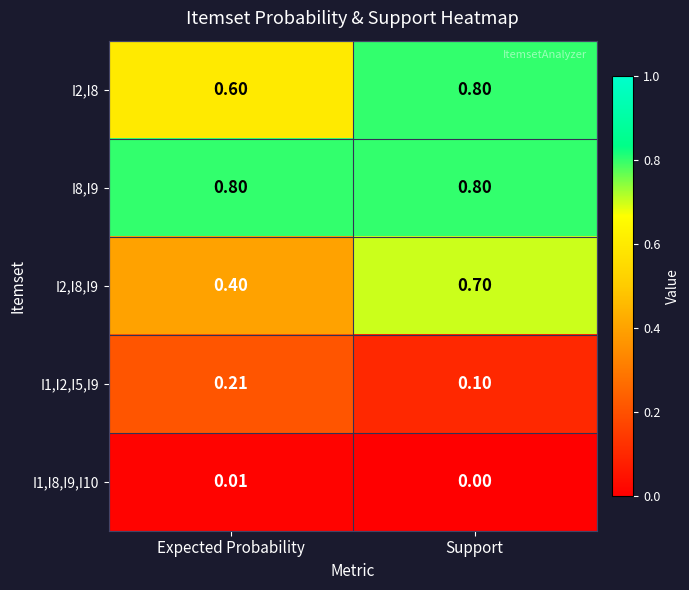

Which category has the lowest value across all series?

Support